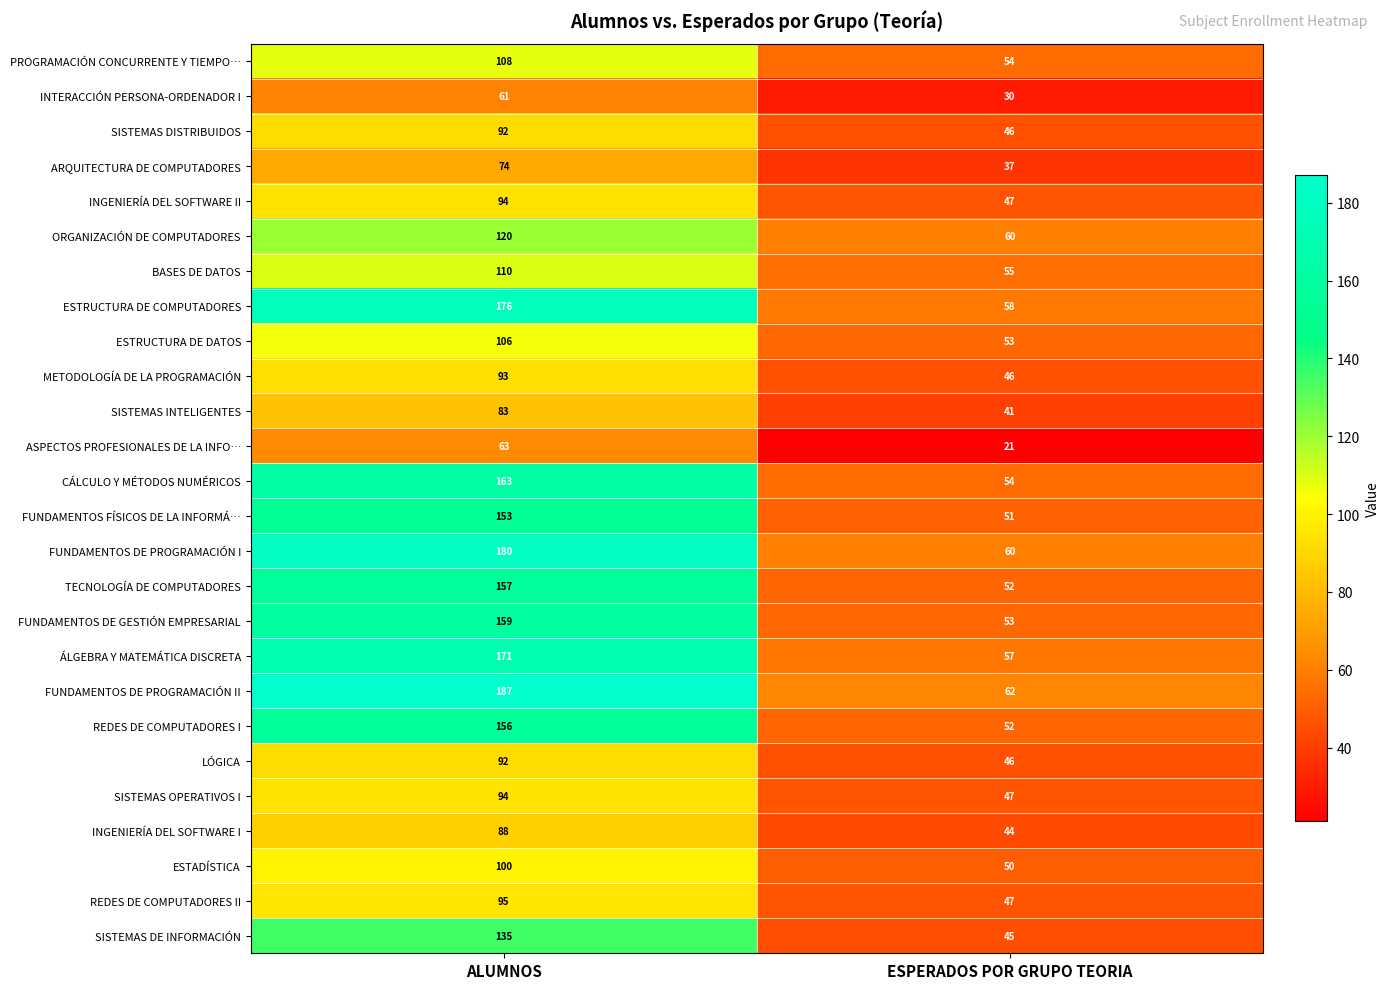

What is the total value across all series at ESPERADOS POR GRUPO TEORIA?

1268